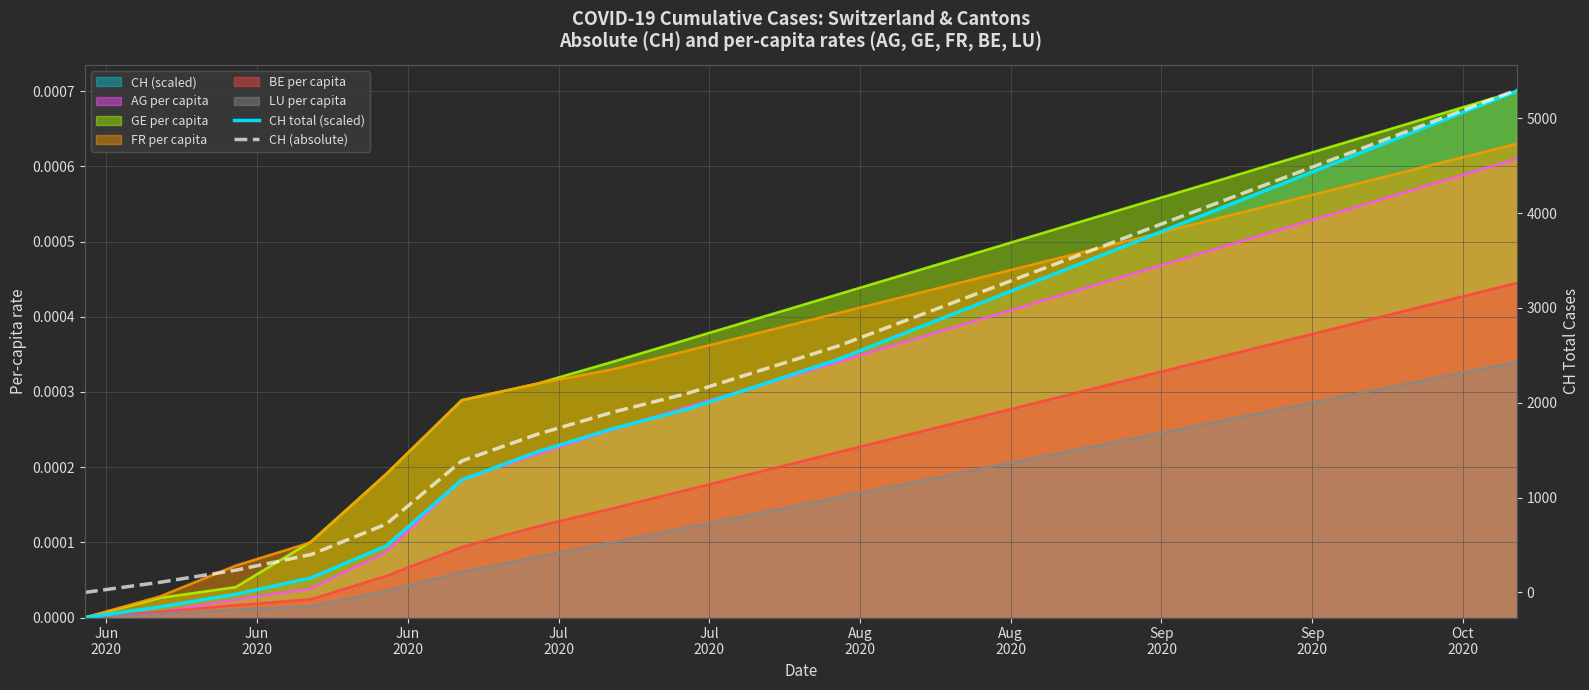

True or false: CH total (scaled) has more than 2 interior local peaks.

False